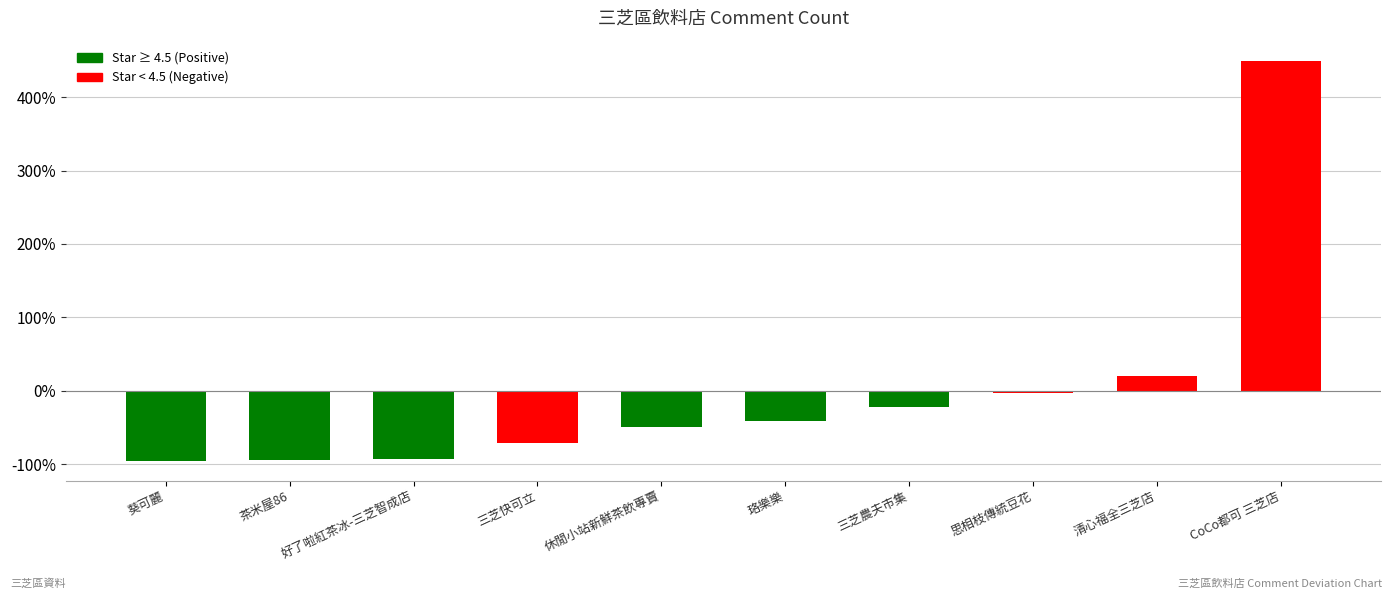

What position from the right is 三芝快可立?

7